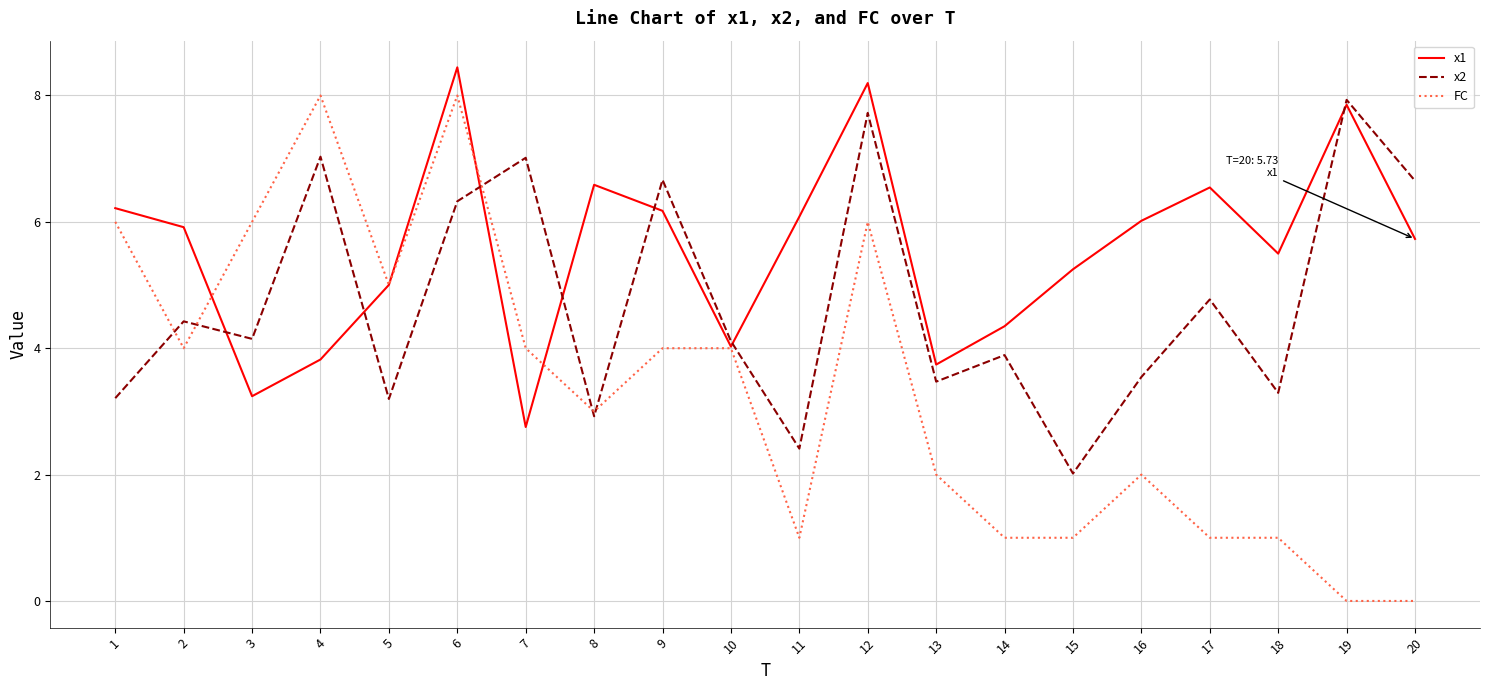

What is the spread (max minus min) of values at 20?

6.7